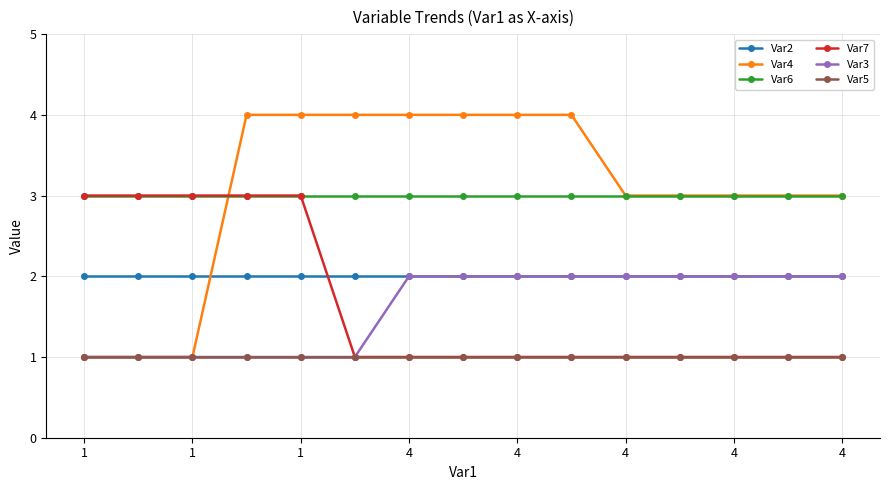

Which series has the largest range (max minus min)?

Var4